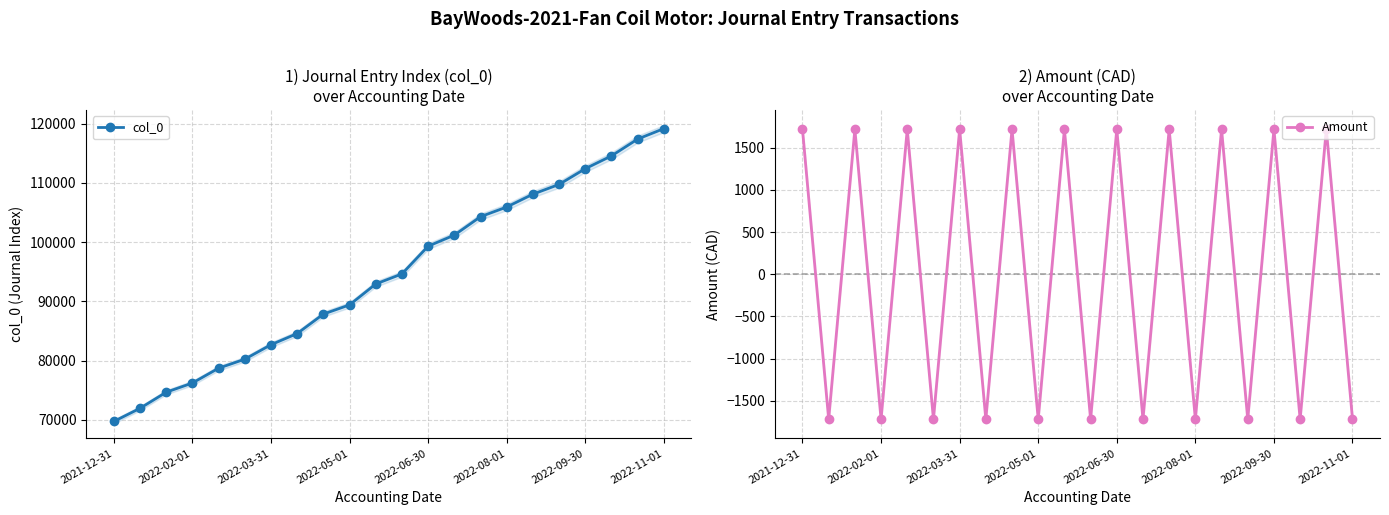

The value of col_0 at 2022-06-30 is 99323. True or false?

True